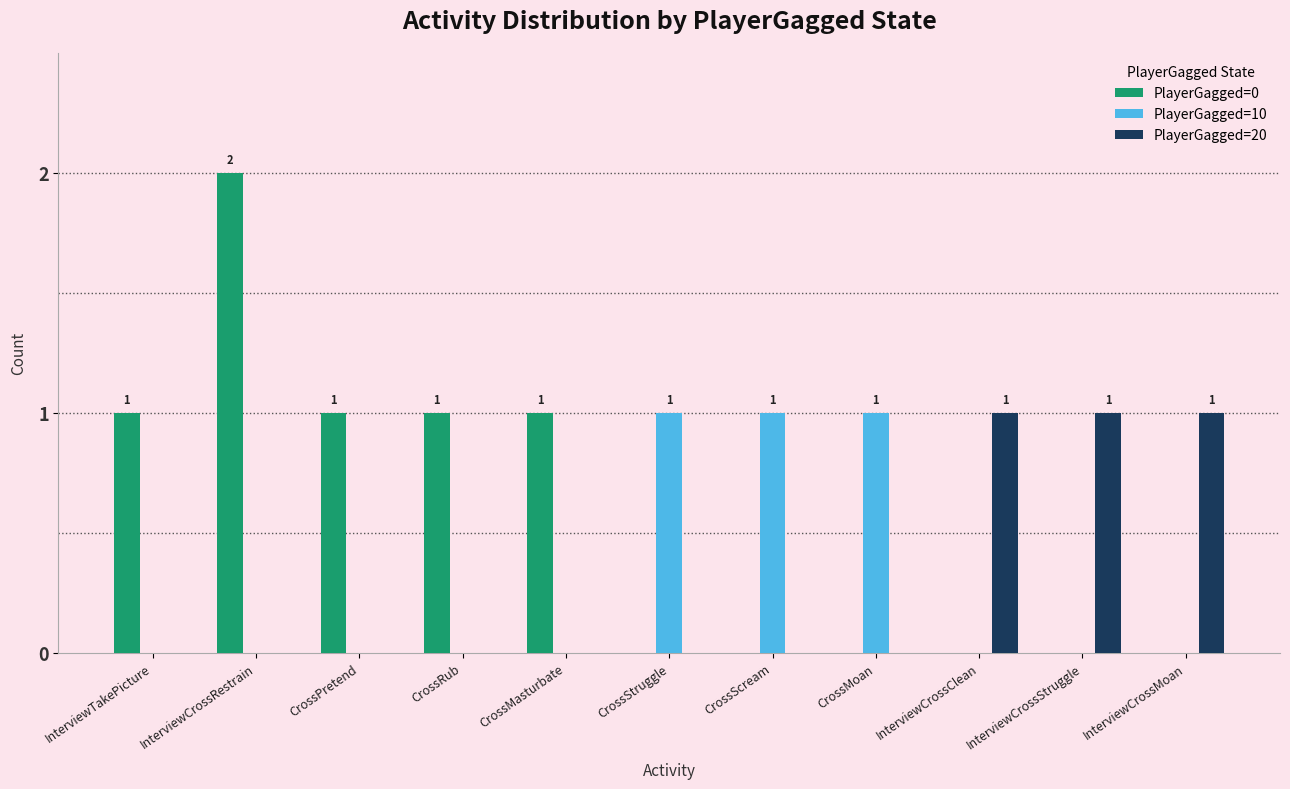

What is the average value of the PlayerGagged=0 series?

1